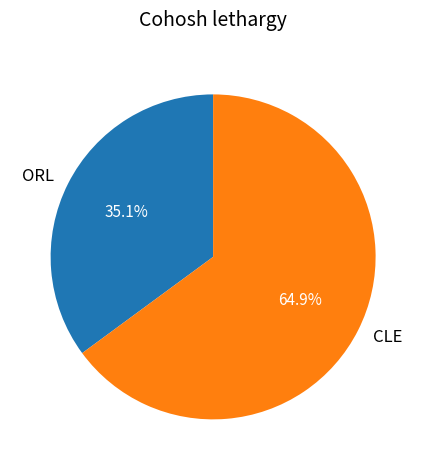

Which slice is the largest?

CLE